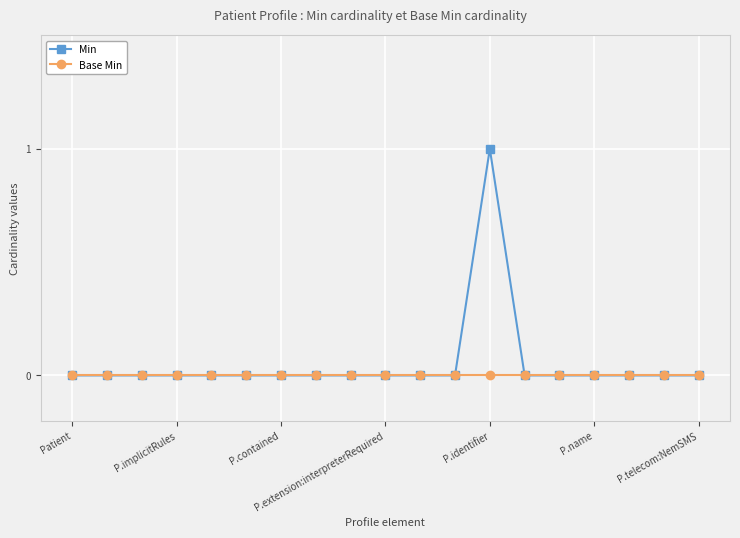

Which series has the largest range (max minus min)?

Min